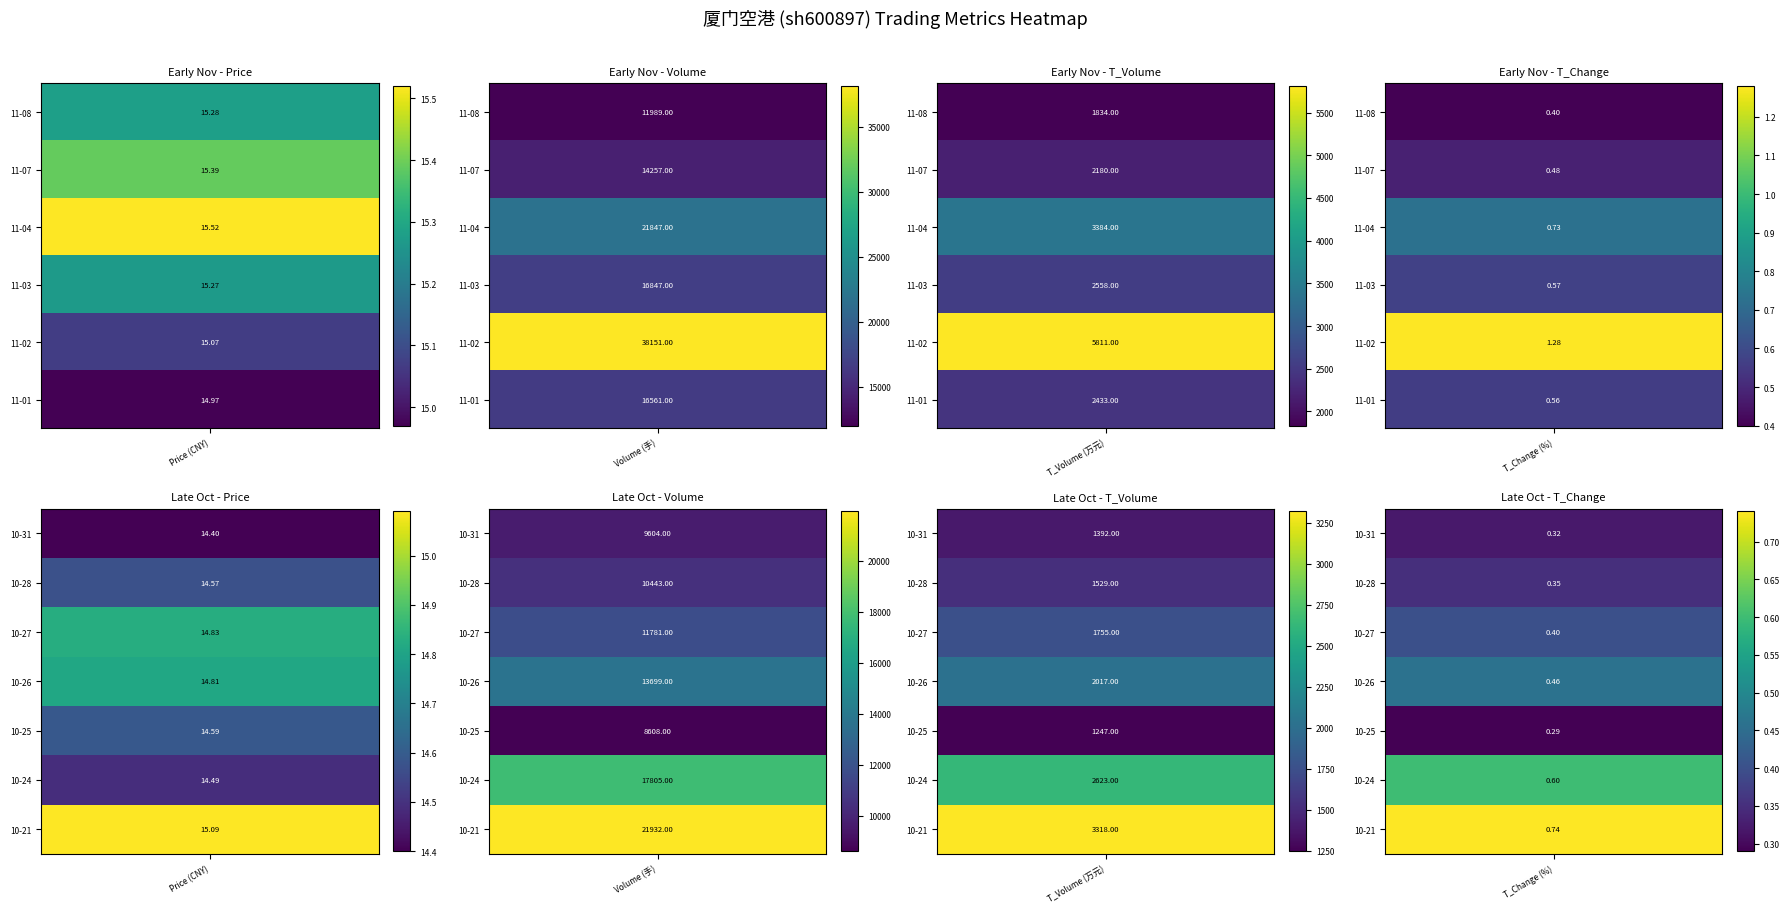

What is the average value of the 2022-11-08 series?

3459.7